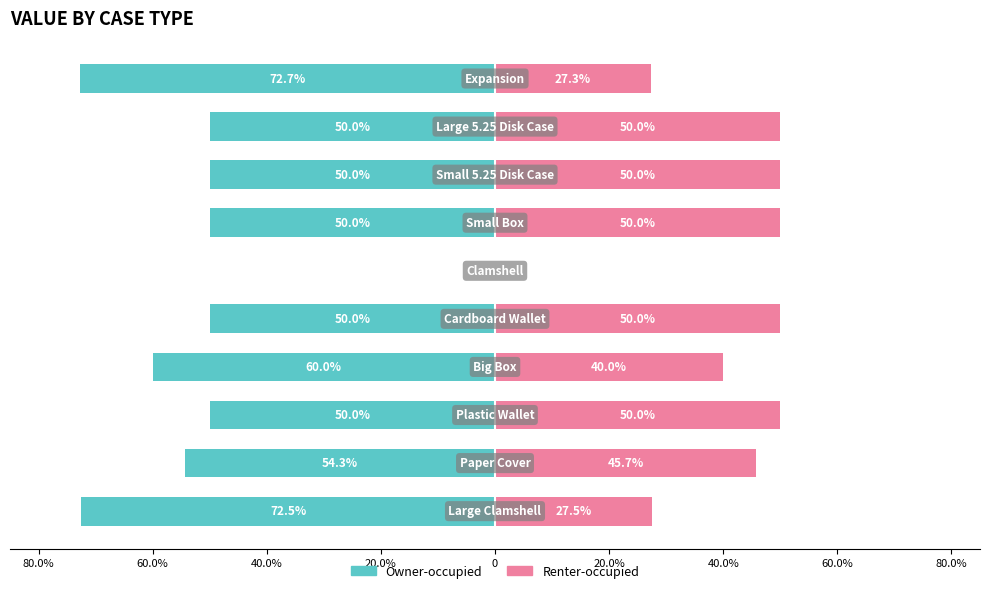

The value of Owner-occupied at 20.0% is -40.3. True or false?

False